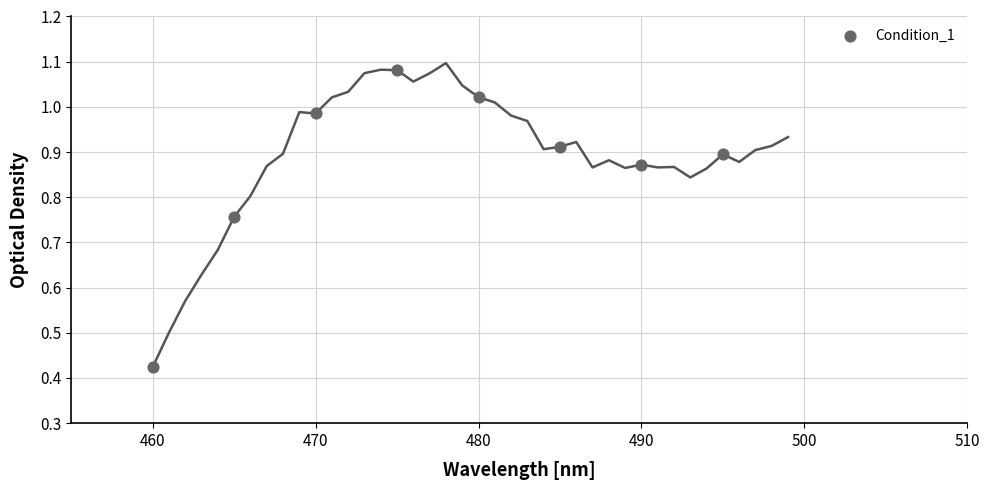

What is the range of X values (max minus min)?

35.0